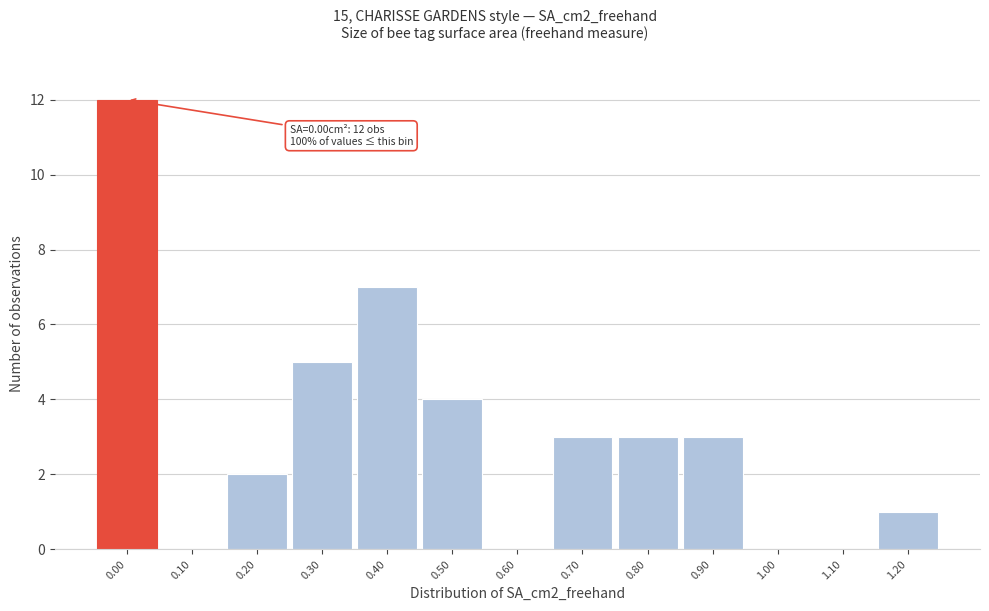

Reading left to right, extract all data points from this chart.

0.00=12	0.10=0	0.20=2	0.30=5	0.40=7	0.50=4	0.60=0	0.70=3	0.80=3	0.90=3	1.00=0	1.10=0	1.20=1